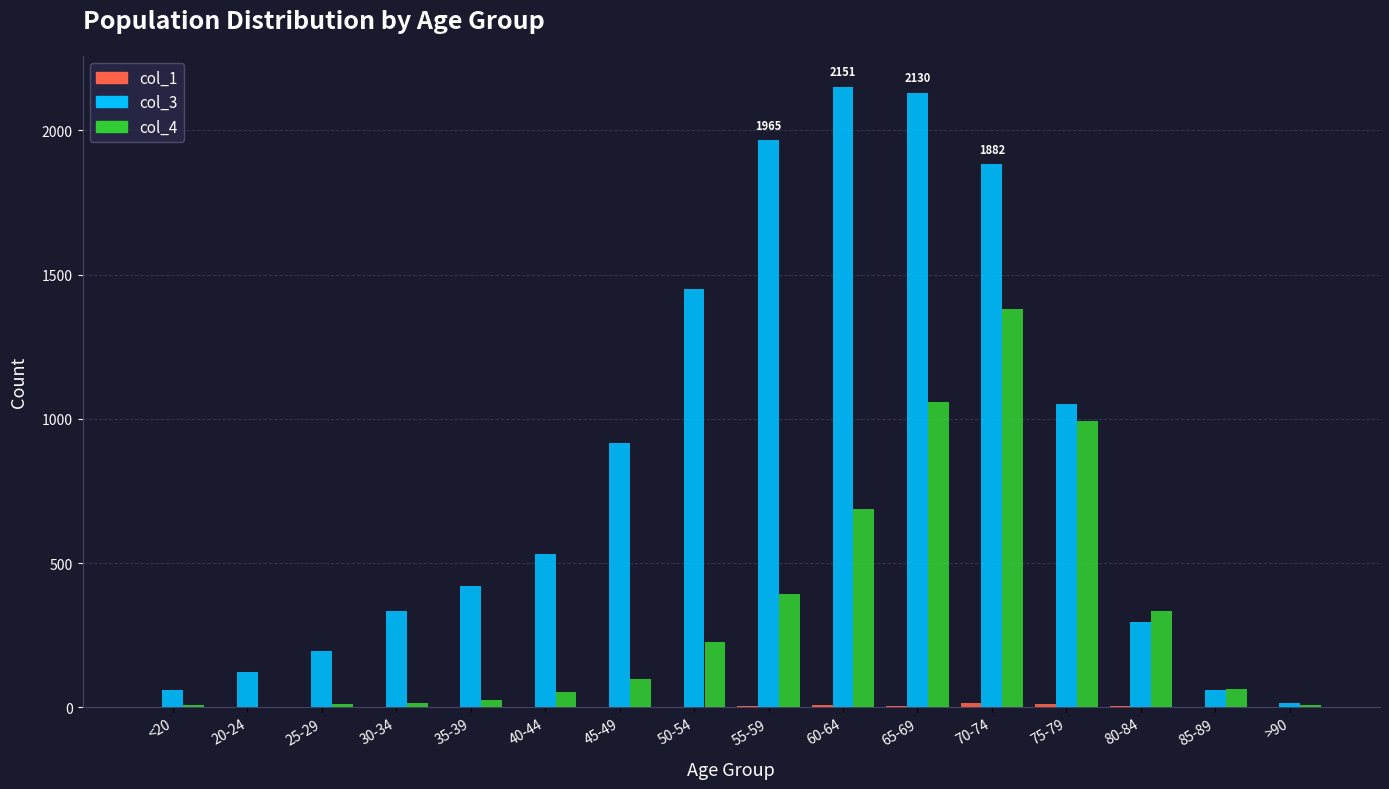

What is the sum of the col_3 values at 85-89 and 50-54?

1512